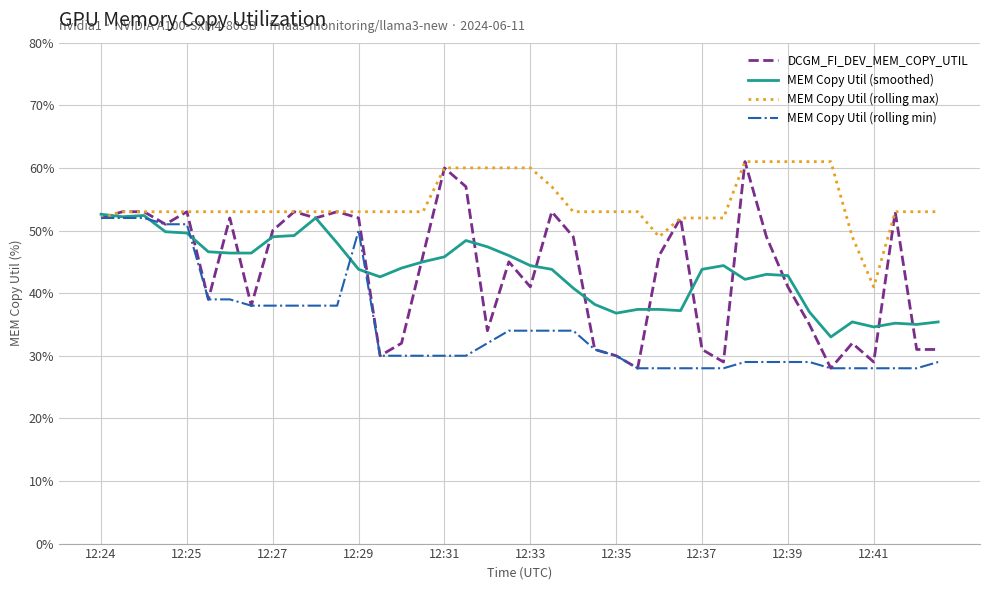

What is the maximum value for DCGM_FI_DEV_MEM_COPY_UTIL?

61.0